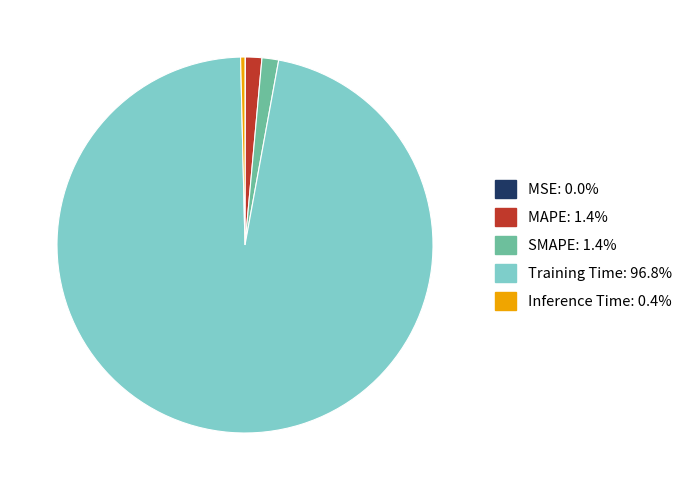

What is the largest slice in the pie chart?

Training Time